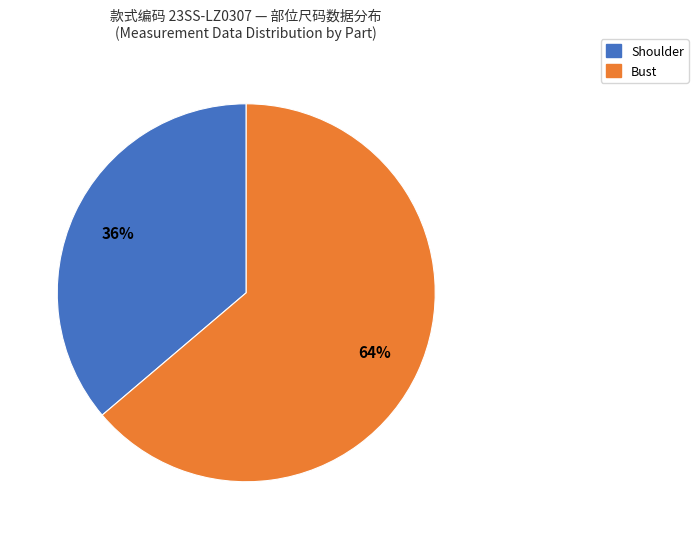

Is there a majority slice in this chart?

Yes